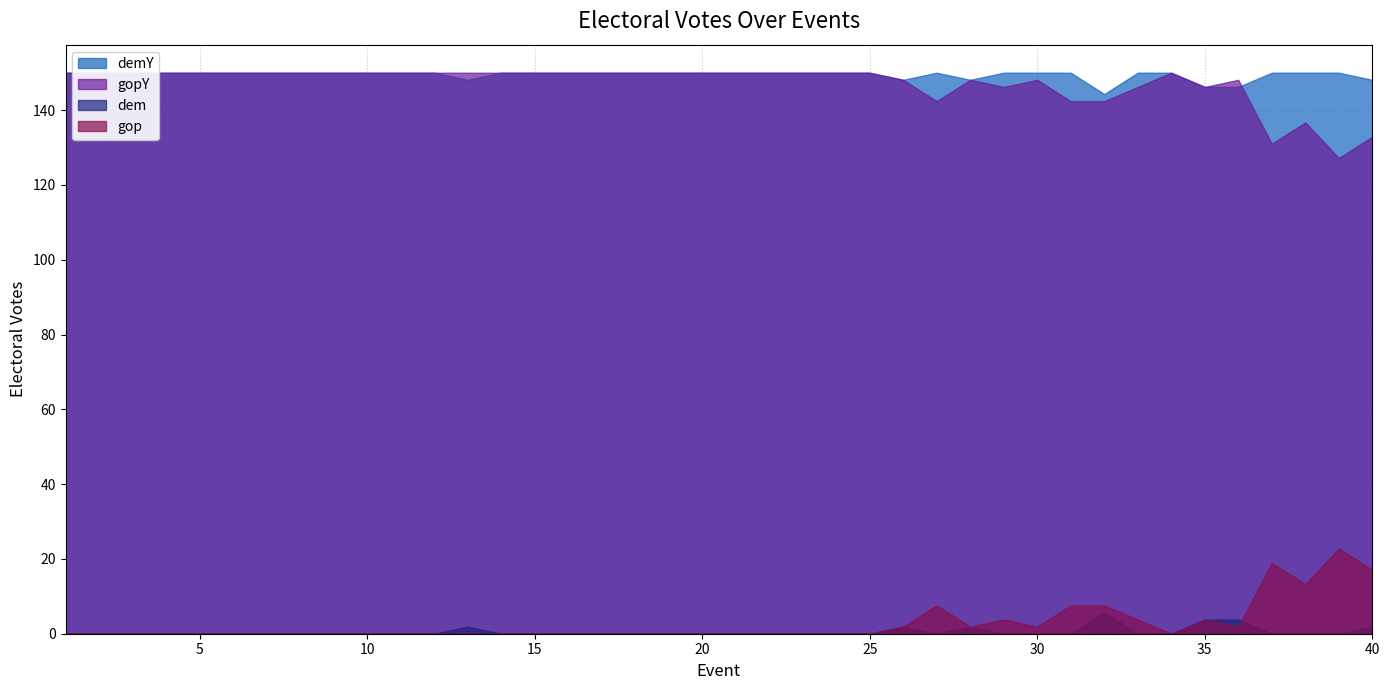

Count the demY values in the range 150 to 151.

33